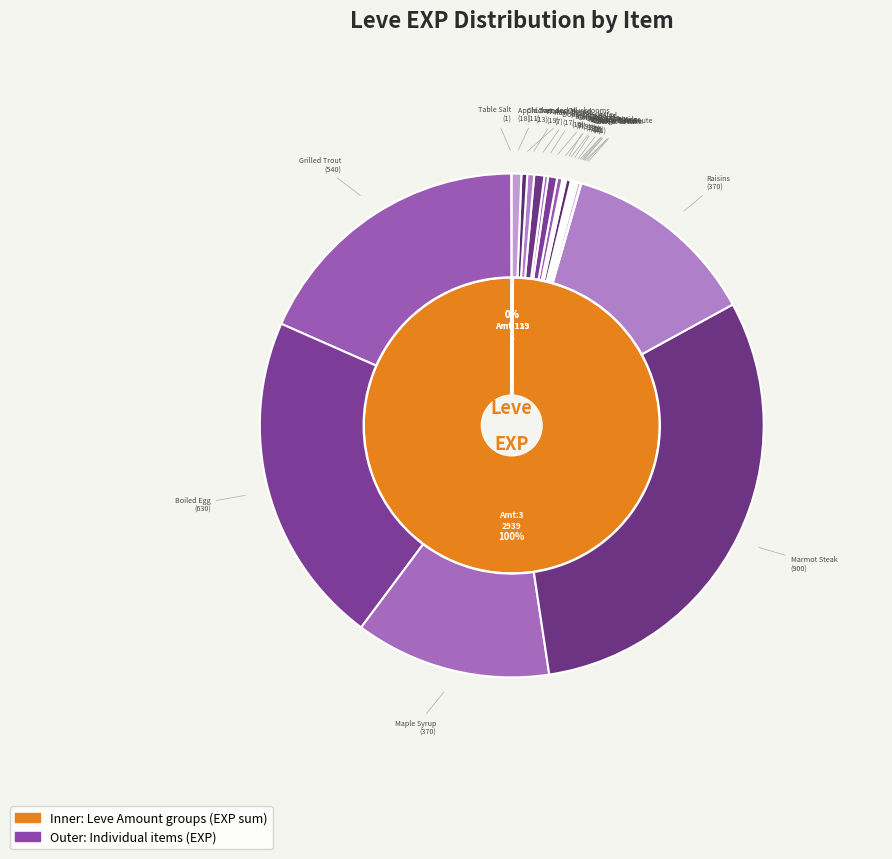

Is Boiled Egg the majority of the pie?

No